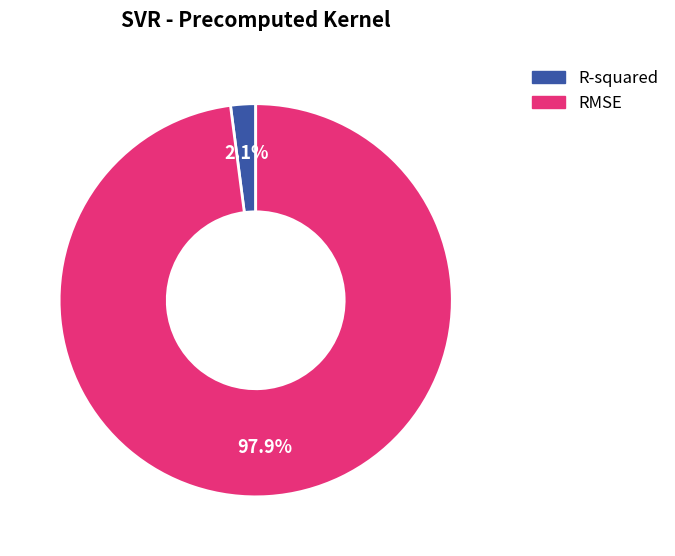

Is there a majority slice in this chart?

Yes